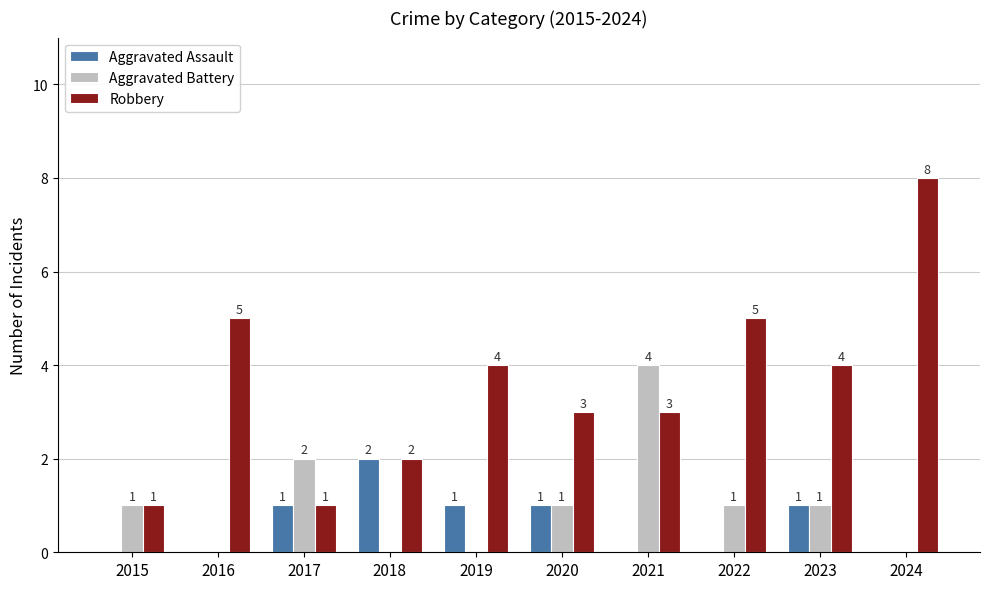

Count the number of data series in this chart.

3